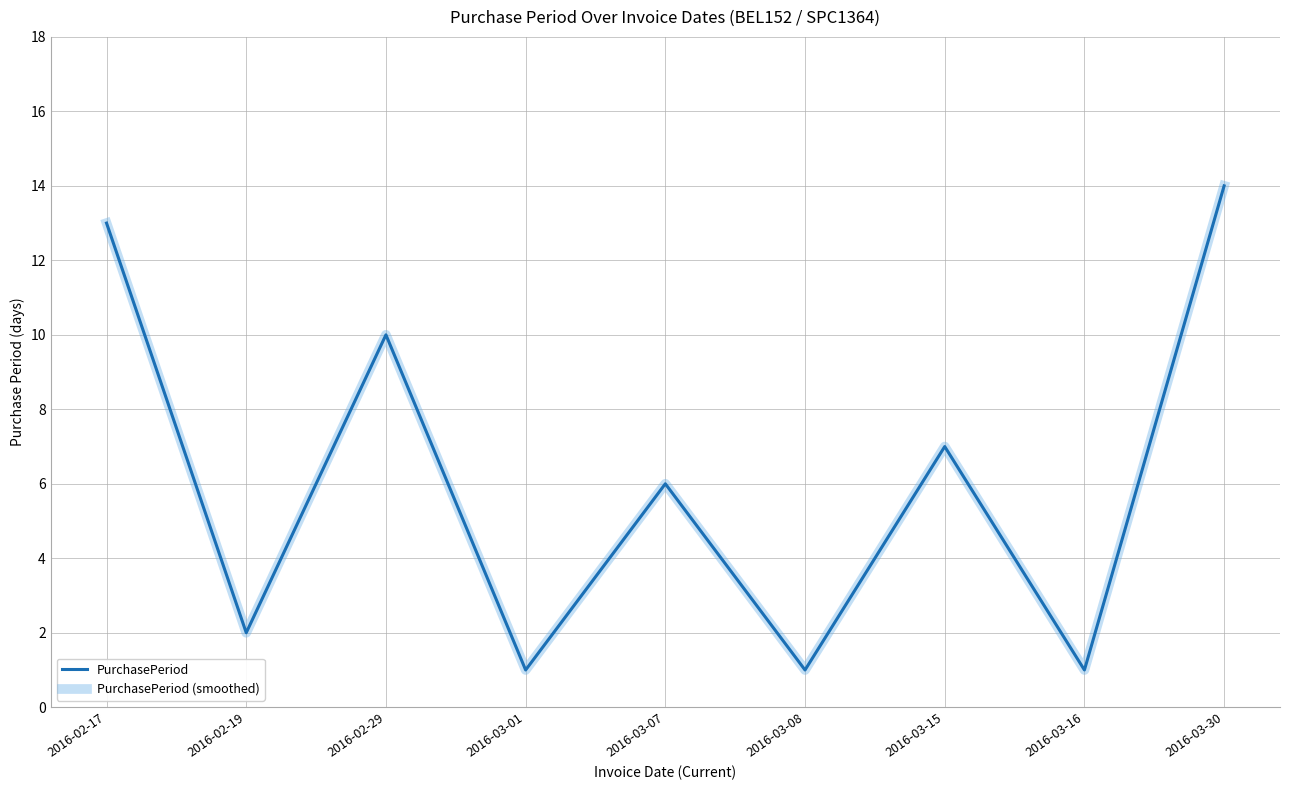

Does the chart have visible grid lines?

Yes